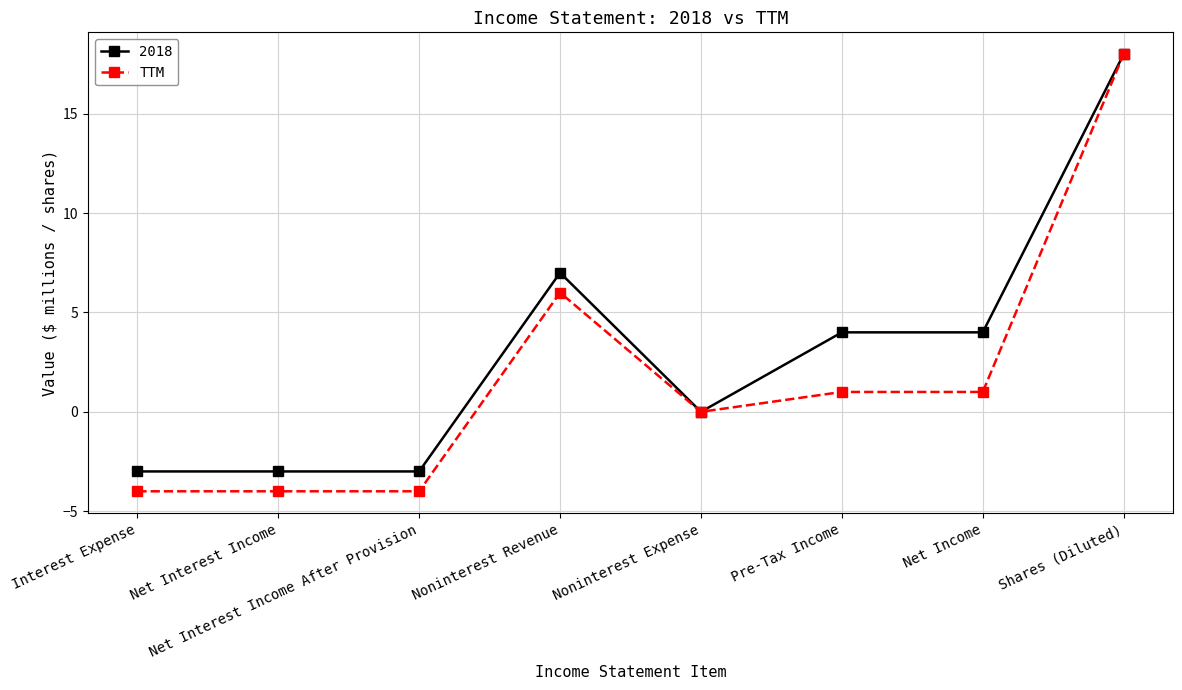

What is the lowest value of the TTM series?

-4